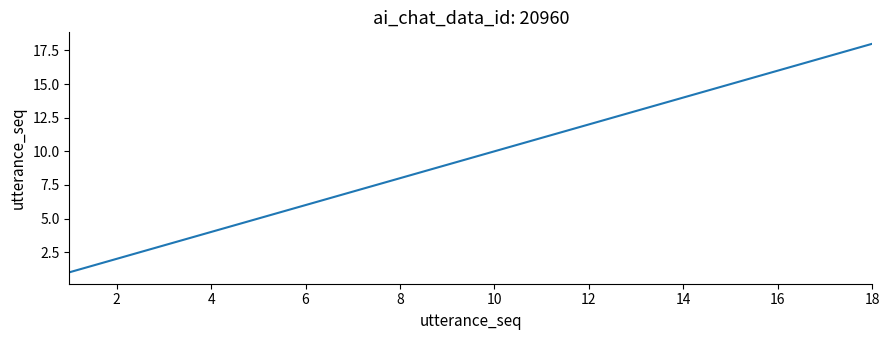

What is the greatest value displayed?

18